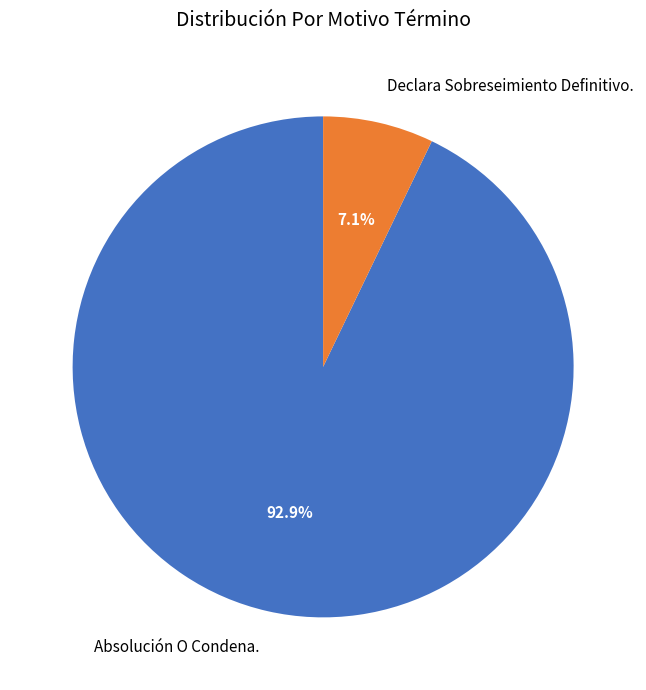

Count the number of slices in the pie.

2